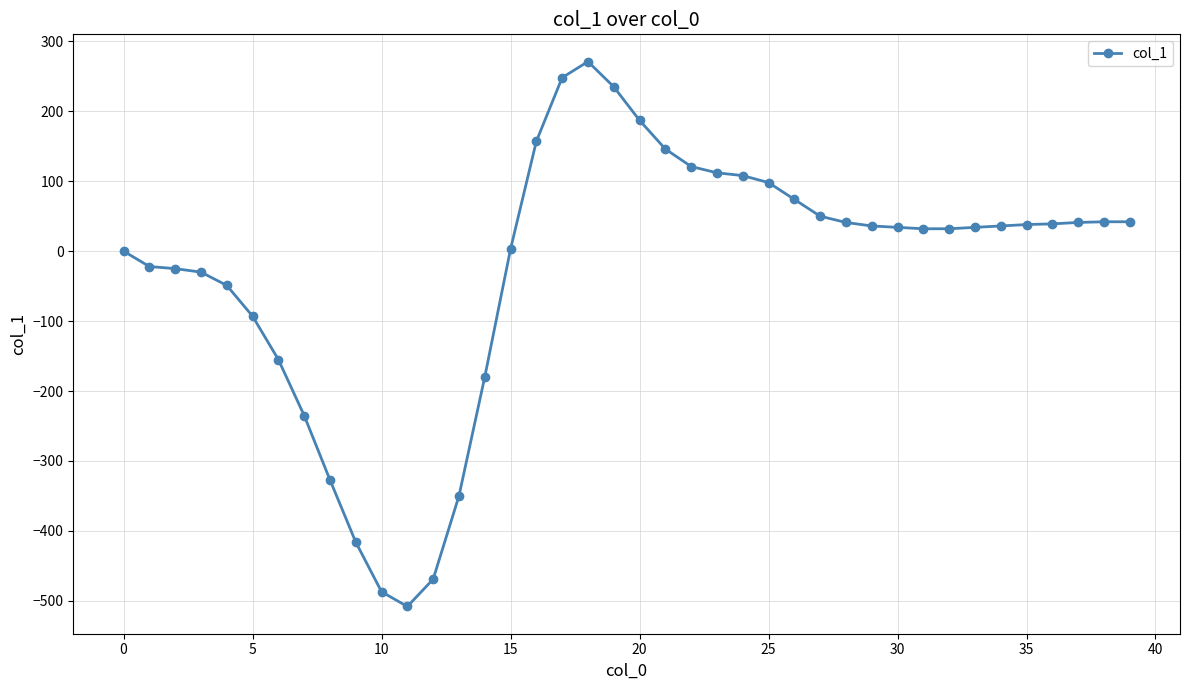

What is the sum of all values?

-1089